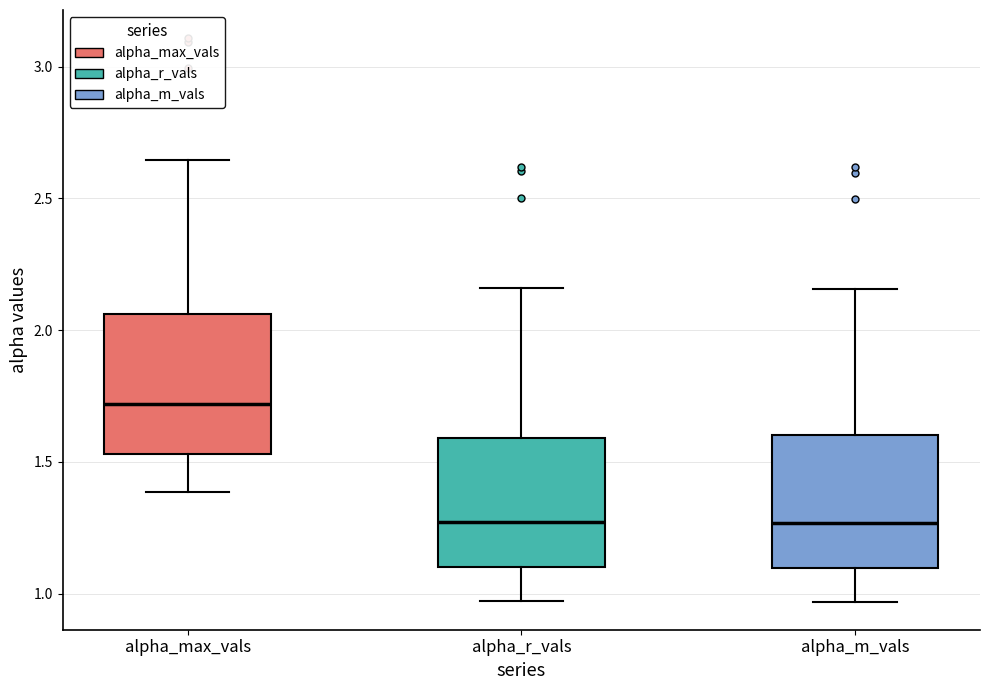

Reading left to right, transcribe this box plot: for each box, give where its median line is, the range the box spans, and where its two whiskers end, as read against the y-axis. The values are not printed on the chart, so give them approximately, as read against the axis.

alpha_max_vals: median 1.70, box 1.55 to 2.05, whiskers 1.40 to 2.65
alpha_r_vals: median 1.25, box 1.10 to 1.60, whiskers 0.95 to 2.15
alpha_m_vals: median 1.25, box 1.10 to 1.60, whiskers 0.95 to 2.15